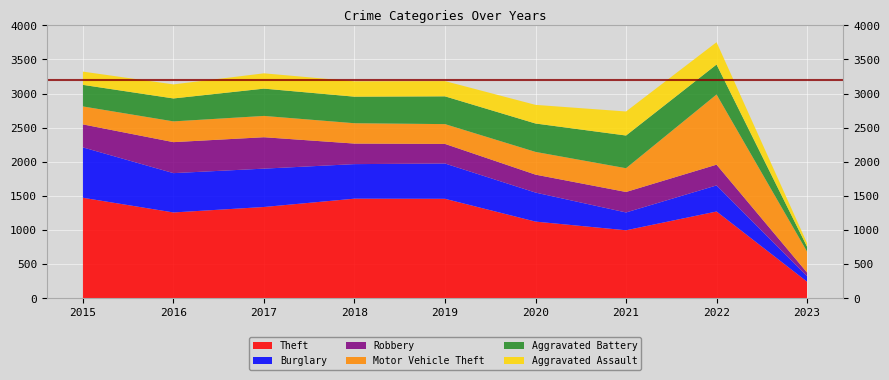

Reading left to right, extract all data points from this chart.

Aggravated Assault: 194	206	224	225	223	273	352	327	52
Aggravated Battery: 316	336	400	389	407	416	479	439	71
Burglary: 738	576	562	506	517	425	261	382	80
Motor Vehicle Theft: 263	304	312	298	290	333	348	1028	308
Robbery: 337	454	460	301	287	263	300	304	53
Theft: 1474	1259	1339	1461	1459	1125	998	1273	245